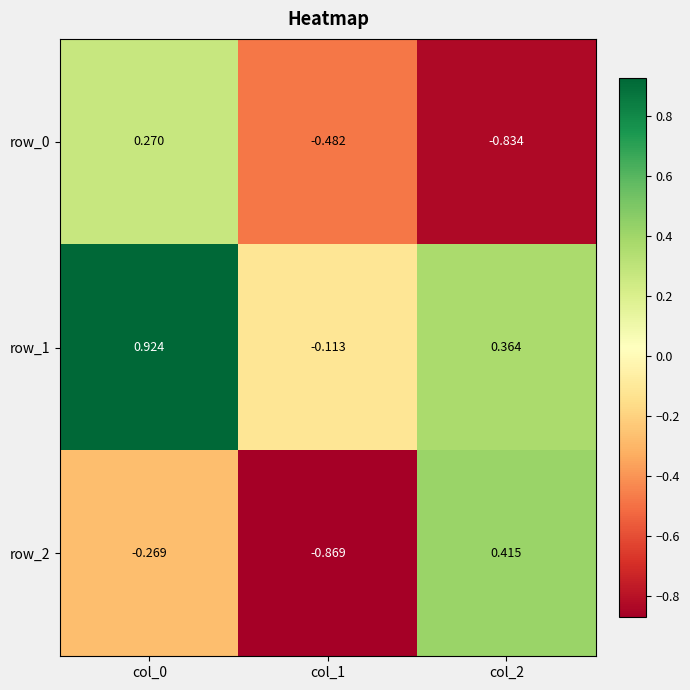

Is the value of row_1 at col_0 greater than the value of row_2 at col_1?

Yes